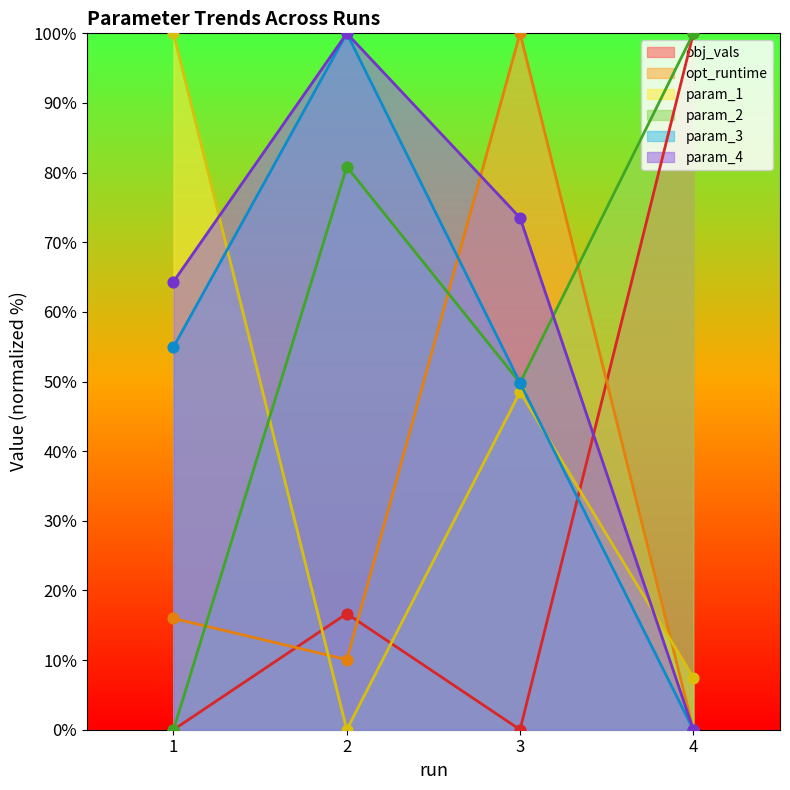

What is the total value across all series at 1?

235.3